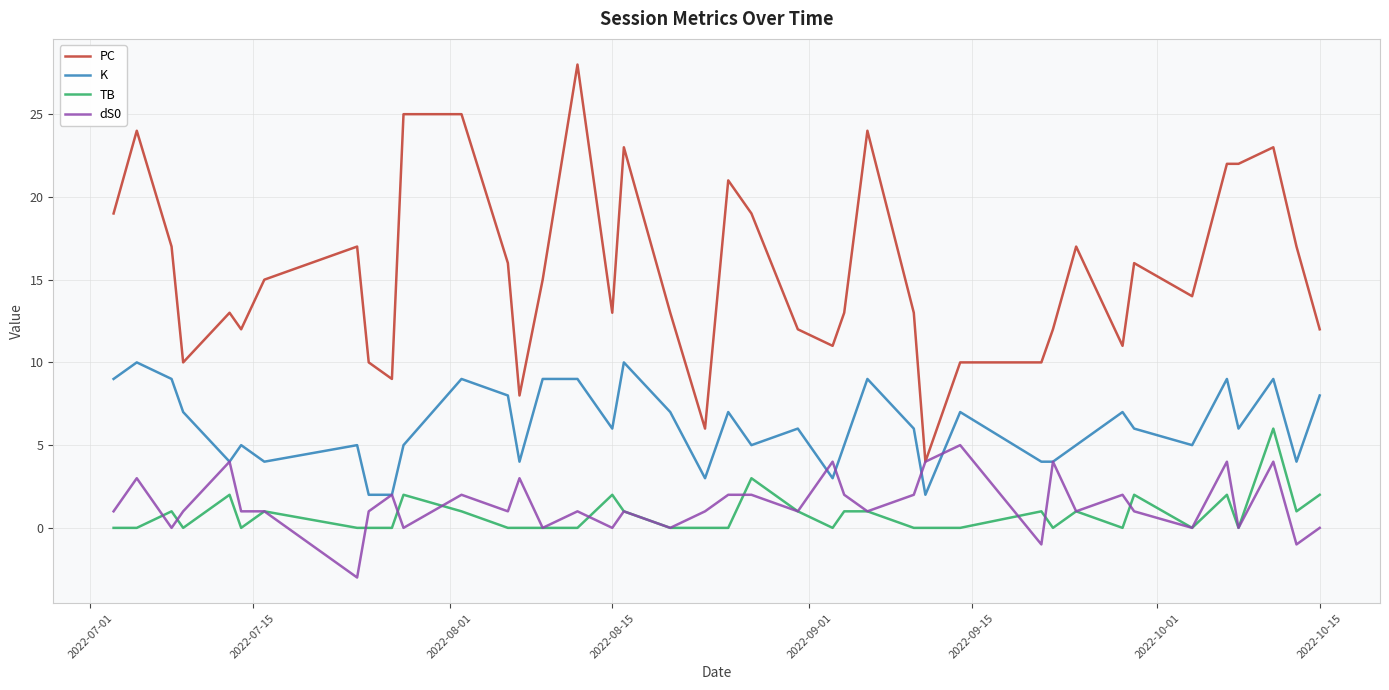

What is the minimum value shown in the chart?

-3